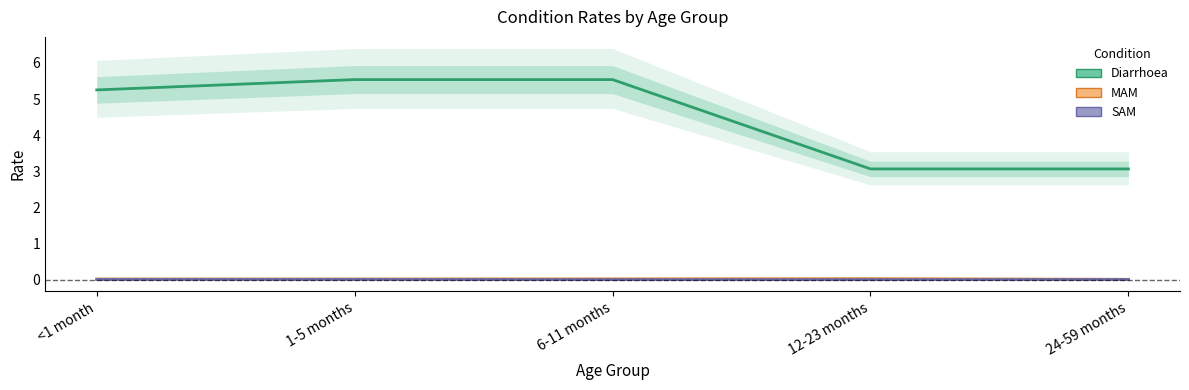

Rank the categories by MAM value from lowest to highest.

24-59 months, <1 month, 1-5 months, 6-11 months, 12-23 months